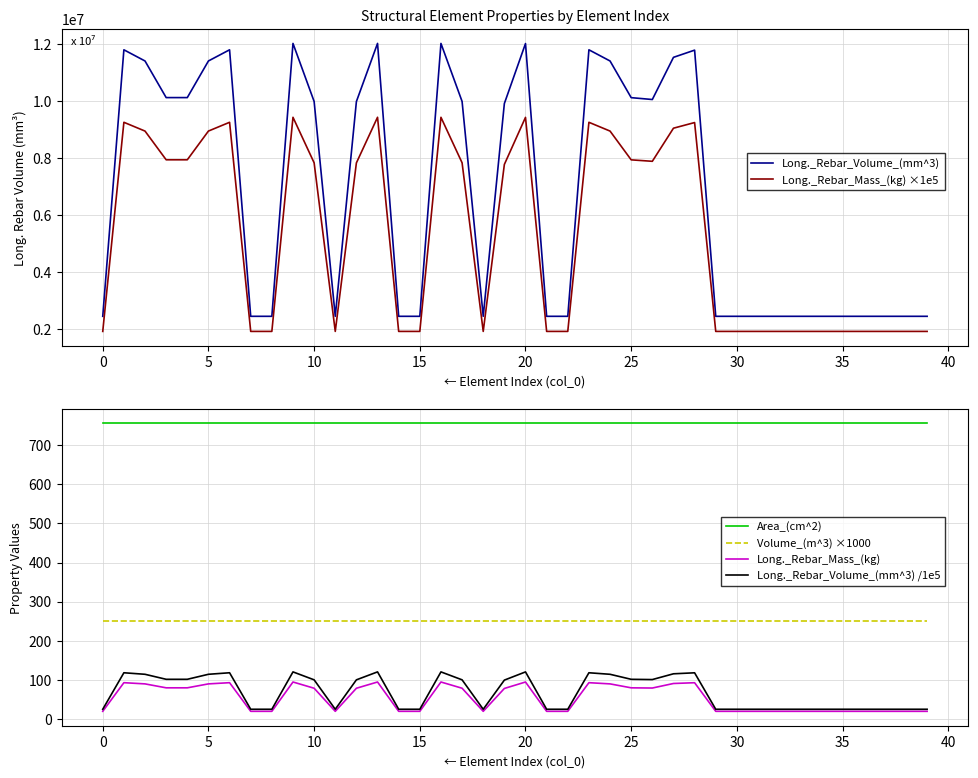

Reading left to right, list all the values displayed in this chart.

Long._Rebar_Volume_(mm^3): 2457000.0	11796416.7	11404250.0	10121583.3	10121583.3	11405333.3	11796416.7	2457000.0	2457000.0	12019583.3	9986166.7	2457000.0	9982916.7	12020666.7	2457000.0	2457000.0	12019583.3	9986166.7	2457000.0	9913583.3	12015250.0	2457000.0	2457000.0	11796416.7	11404250.0	10119416.7	10054416.7	11532083.3	11784500.0	2457000.0	2457000.0	2457000.0	2457000.0	2457000.0	2457000.0	2457000.0	2457000.0	2457000.0	2457000.0	2457000.0
Long._Rebar_Mass_(kg) ×1e5: 1928000.0	9256000.0	8948000.0	7942000.0	7942000.0	8949000.0	9256000.0	1928000.0	1928000.0	9431000.0	7836000.0	1928000.0	7833000.0	9432000.0	1928000.0	1928000.0	9431000.0	7836000.0	1928000.0	7779000.0	9428000.0	1928000.0	1928000.0	9256000.0	8948000.0	7940000.0	7889000.0	9049000.0	9247000.0	1928000.0	1928000.0	1928000.0	1928000.0	1928000.0	1928000.0	1928000.0	1928000.0	1928000.0	1928000.0	1928000.0
Area_(cm^2): 756.3	756.3	756.3	756.3	756.3	756.3	756.3	756.3	756.3	756.3	756.3	756.3	756.3	756.3	756.3	756.3	756.3	756.3	756.3	756.3	756.3	756.3	756.3	756.3	756.3	756.3	756.3	756.3	756.3	756.3	756.3	756.3	756.3	756.3	756.3	756.3	756.3	756.3	756.3	756.3
Volume_(m^3) ×1000: 250.0	250.0	250.0	250.0	250.0	250.0	250.0	250.0	250.0	250.0	250.0	250.0	250.0	250.0	250.0	250.0	250.0	250.0	250.0	250.0	250.0	250.0	250.0	250.0	250.0	250.0	250.0	250.0	250.0	250.0	250.0	250.0	250.0	250.0	250.0	250.0	250.0	250.0	250.0	250.0
Long._Rebar_Mass_(kg): 19.3	92.6	89.5	79.4	79.4	89.5	92.6	19.3	19.3	94.3	78.4	19.3	78.3	94.3	19.3	19.3	94.3	78.4	19.3	77.8	94.3	19.3	19.3	92.6	89.5	79.4	78.9	90.5	92.5	19.3	19.3	19.3	19.3	19.3	19.3	19.3	19.3	19.3	19.3	19.3
Long._Rebar_Volume_(mm^3) /1e5: 24.6	118.0	114.0	101.2	101.2	114.1	118.0	24.6	24.6	120.2	99.9	24.6	99.8	120.2	24.6	24.6	120.2	99.9	24.6	99.1	120.2	24.6	24.6	118.0	114.0	101.2	100.5	115.3	117.8	24.6	24.6	24.6	24.6	24.6	24.6	24.6	24.6	24.6	24.6	24.6